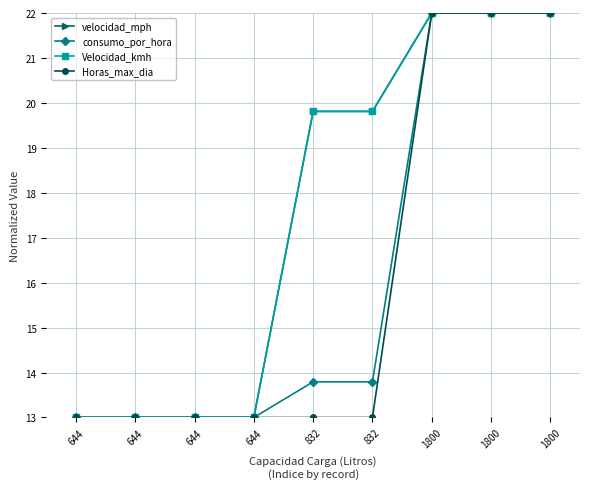

What is the value of the consumo_por_hora point at the 9th from the left?

22.0